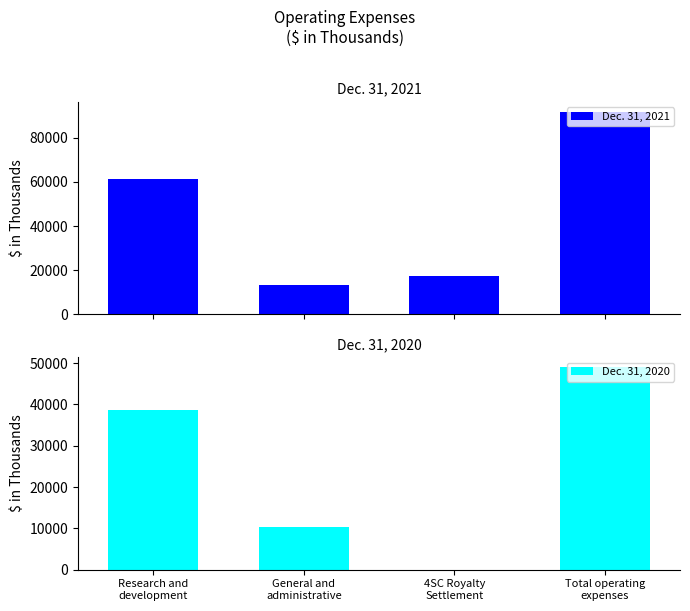

How many groups of bars are there?

4